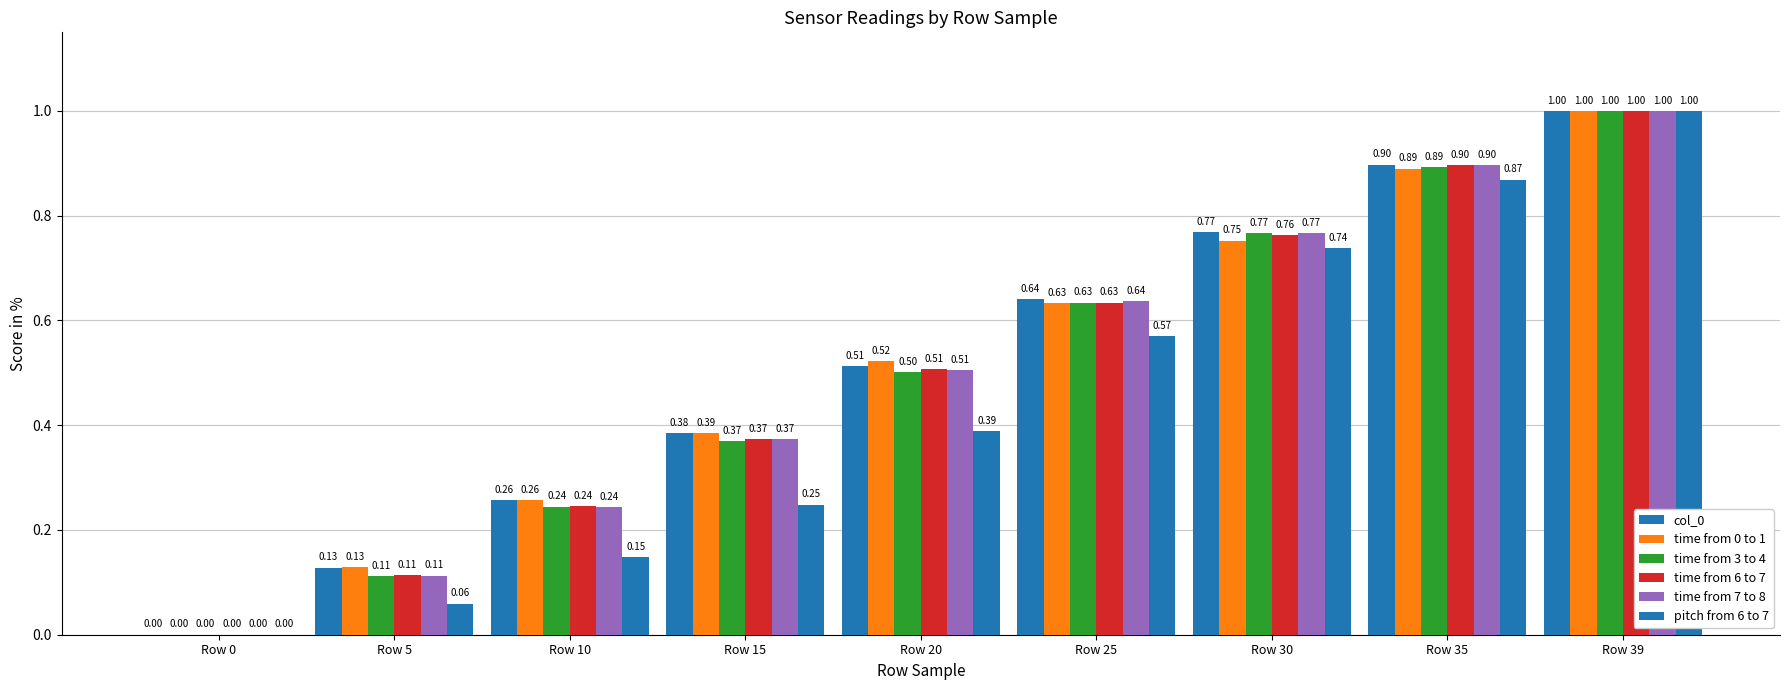

Which has a higher value, Row 25 or Row 10?

Row 25